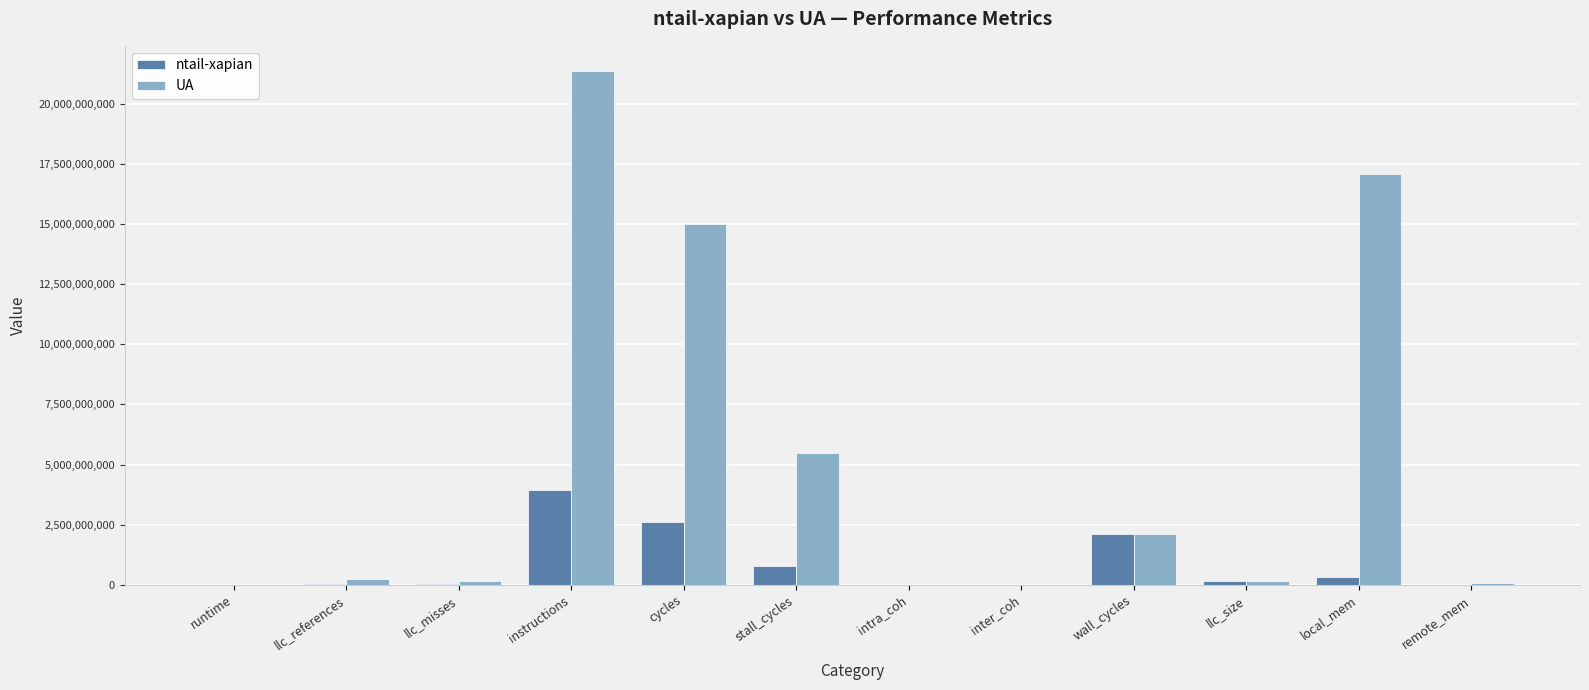

What is the average value of the ntail-xapian series?

831115845.0